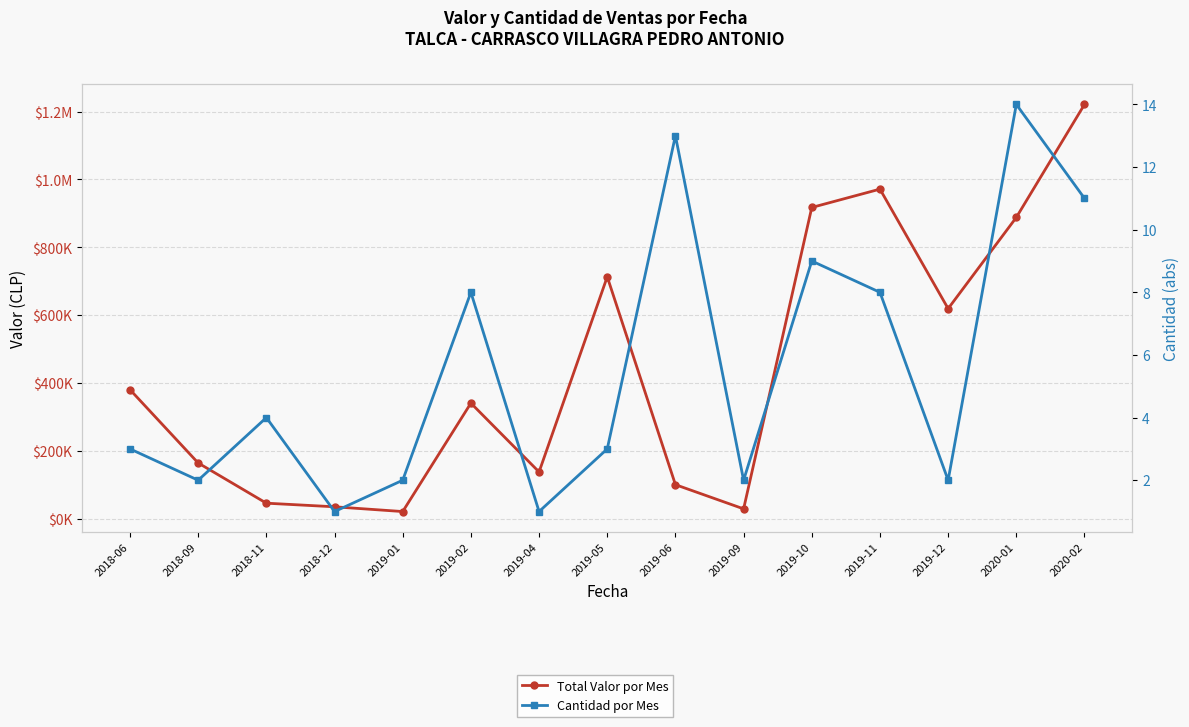

True or false: Total Valor por Mes and Cantidad por Mes intersect in this chart.

False